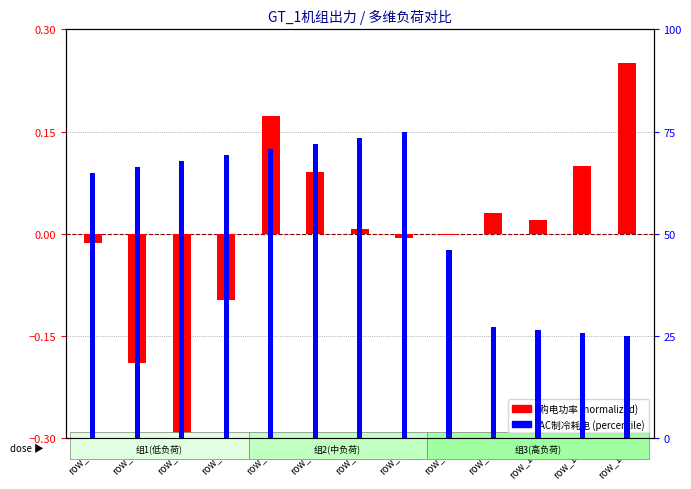

How many bars are there in each group?

2